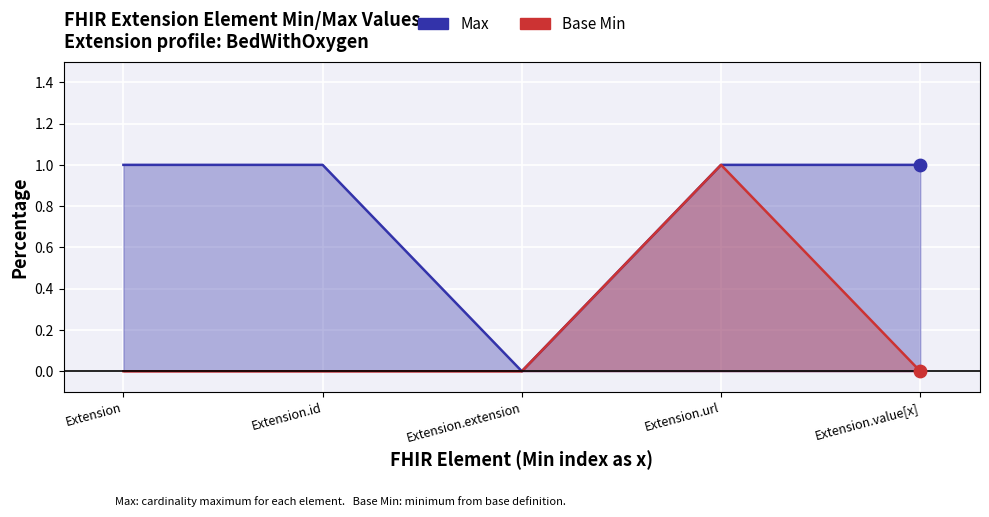

Which series contains the highest Y value?

Max